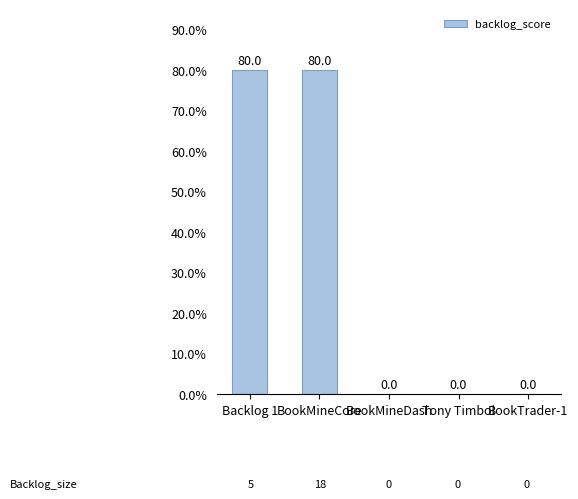

How many values exceed 0?

2